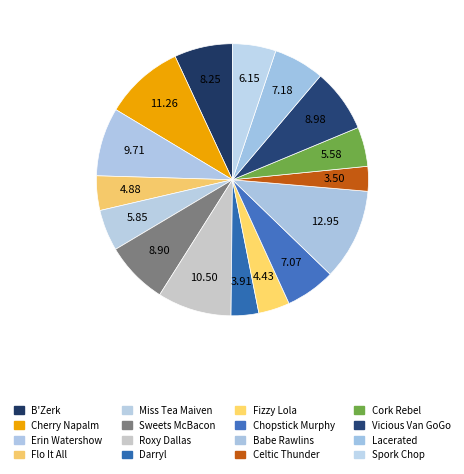

True or false: Chopstick Murphy accounts for 6% of the total.

True